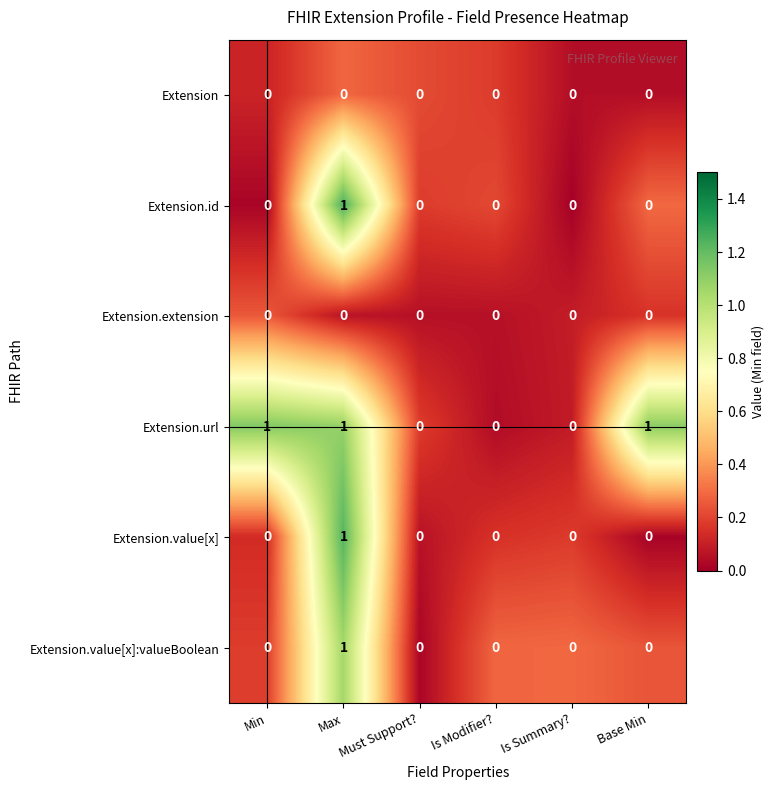

The Extension.url series shows 1 at Max. True or false?

True